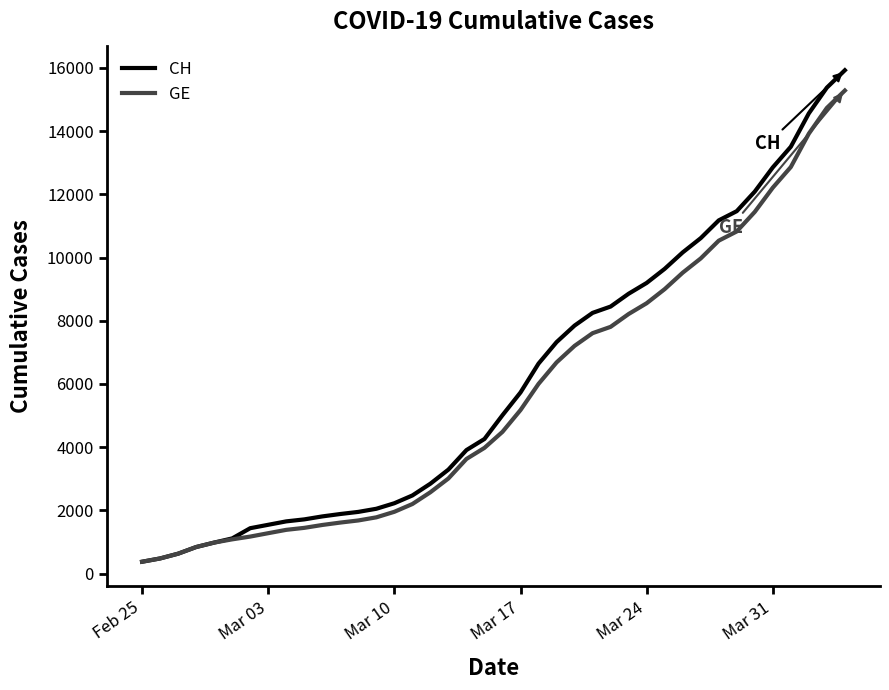

What is the minimum value for CH?

375